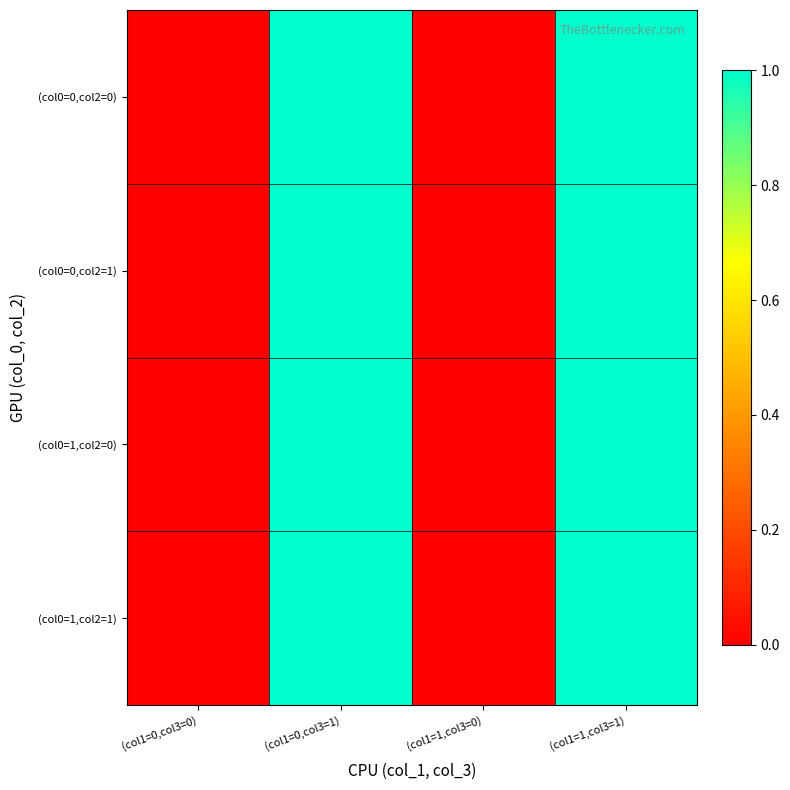

How many data points does each series have?

4